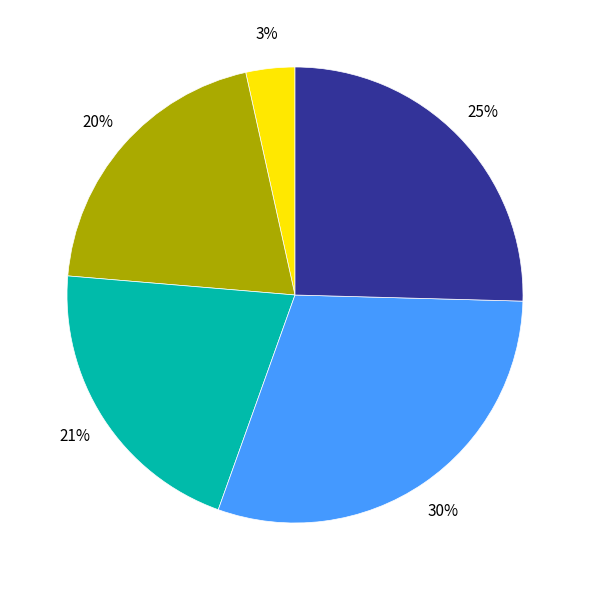

Is there a majority slice in this chart?

No